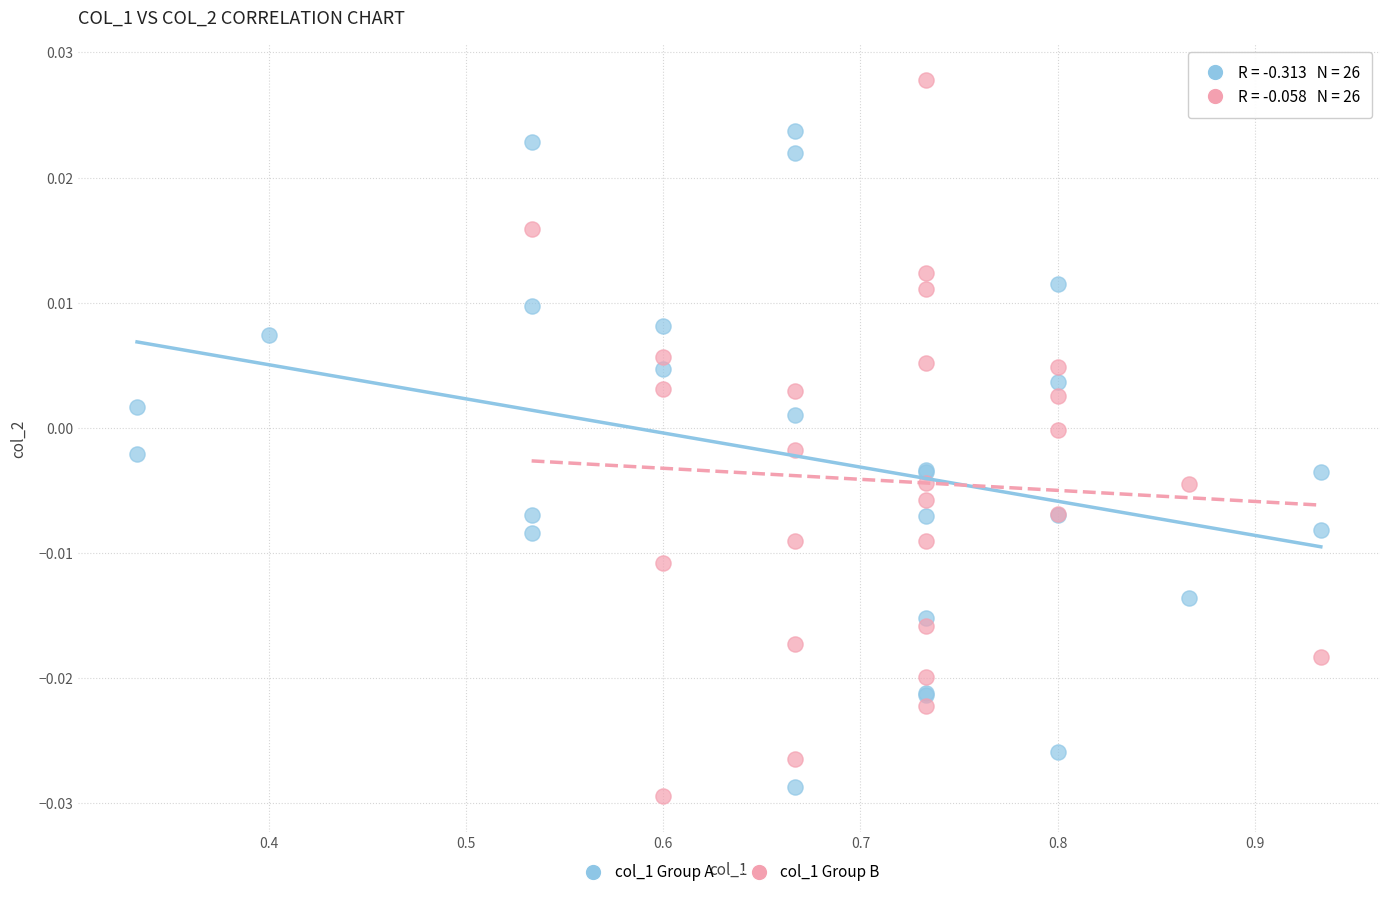

What are all the series names shown in the legend?

col_1 Group A, col_1 Group B